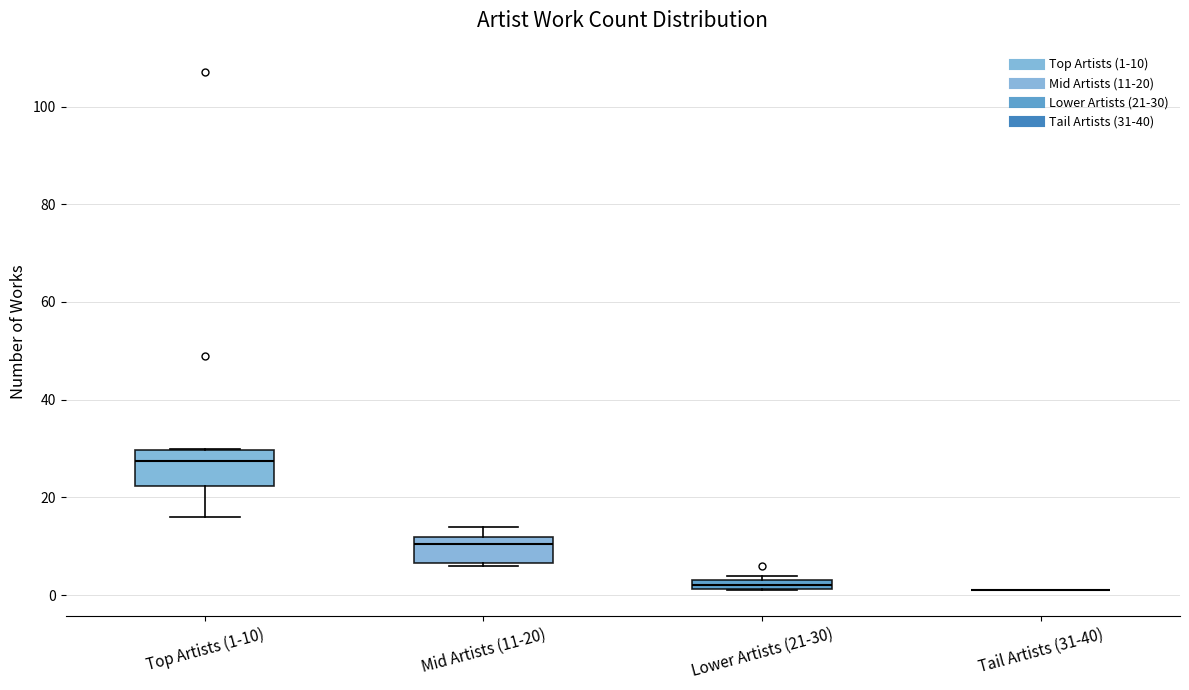

Which box is the tallest, from its lower edge to its upper edge?

Top Artists (1-10)